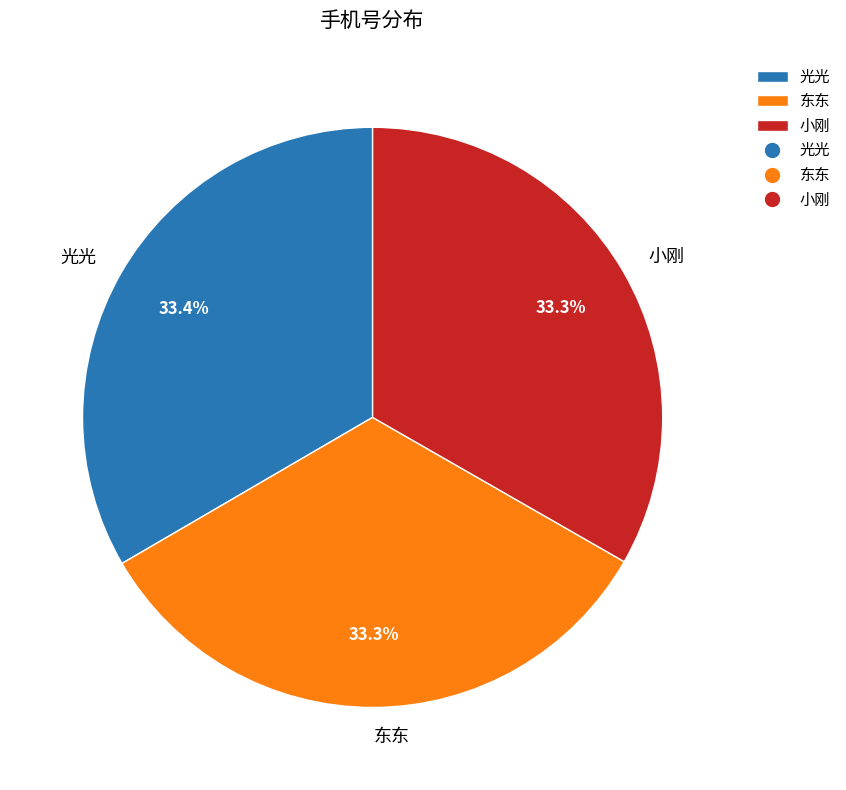

Is there any slice that represents more than half of the pie?

No